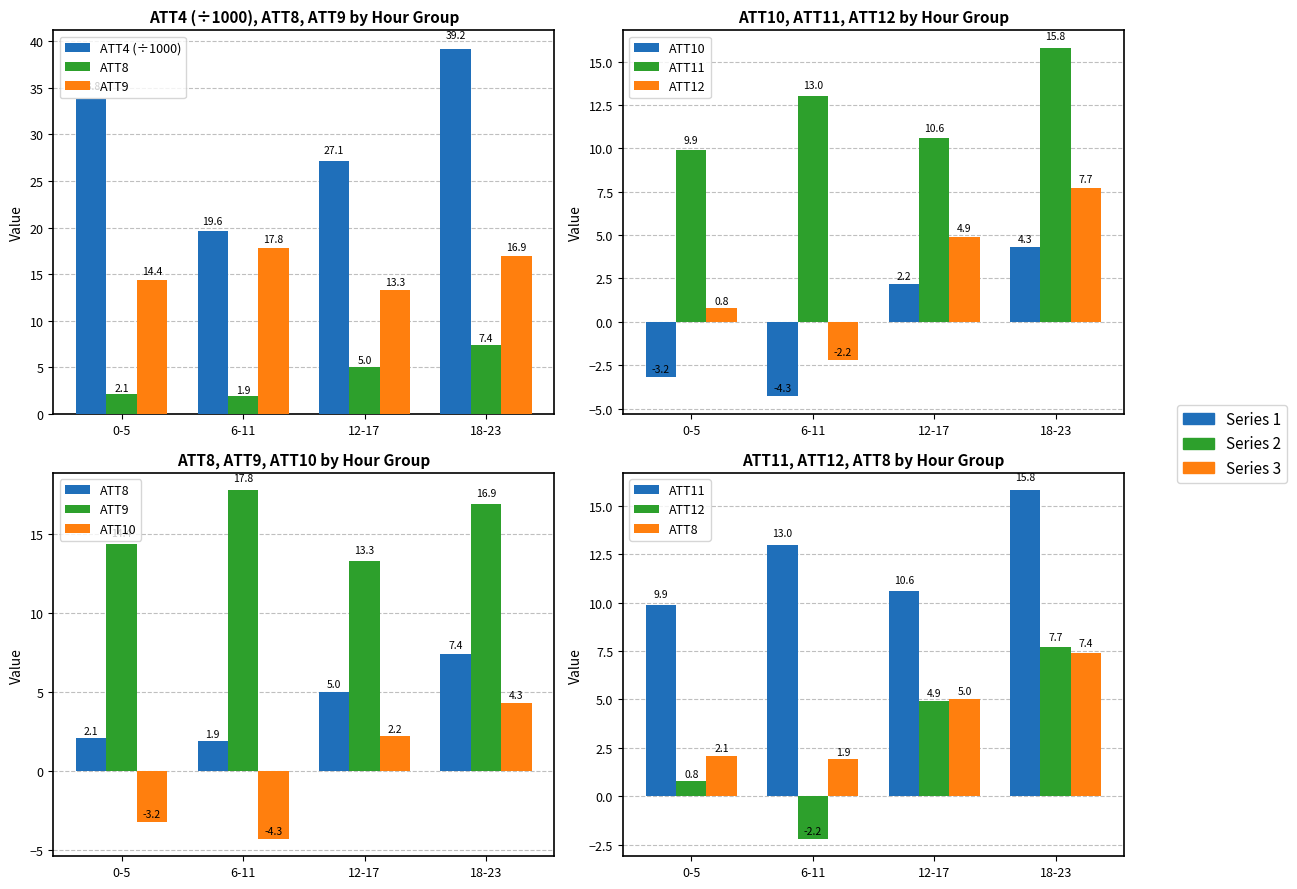

What are all the series names shown in the legend?

ATT4 (÷1000), ATT8, ATT9, ATT10, ATT11, ATT12